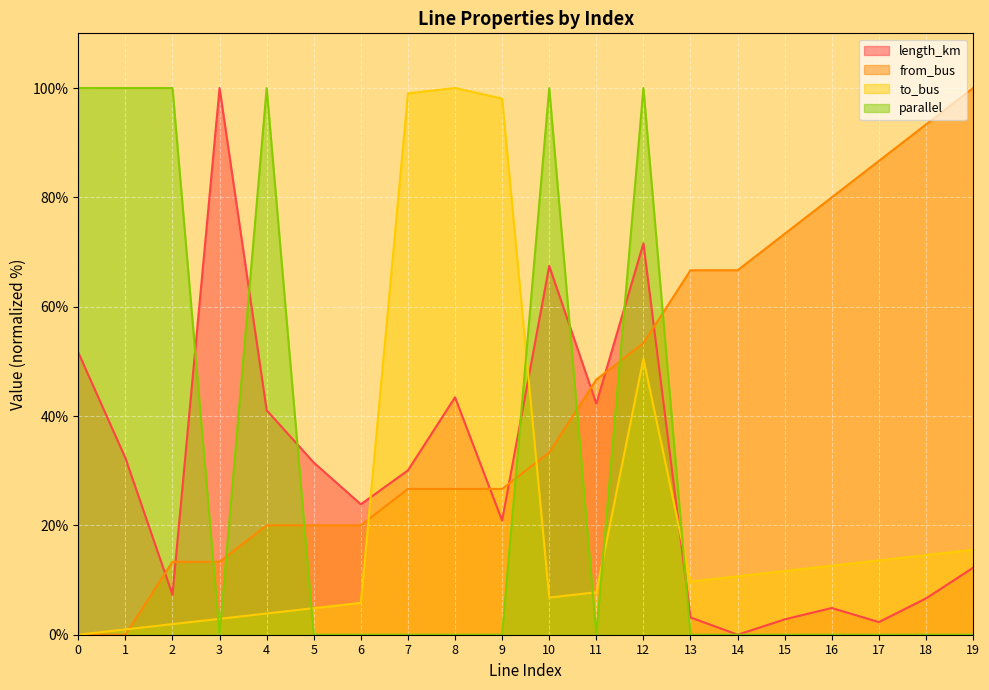

At how many categories does at least one series exceed 37?

18